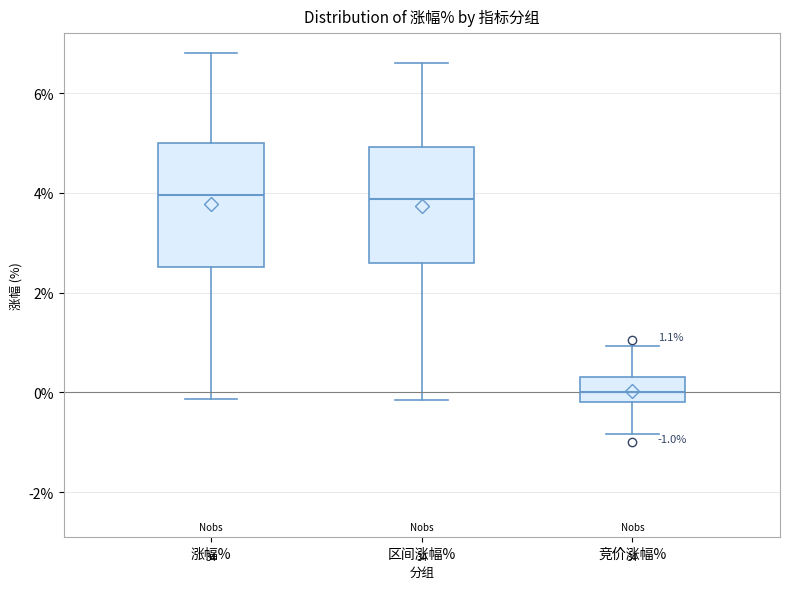

Which box's median line is the lowest?

竞价涨幅%